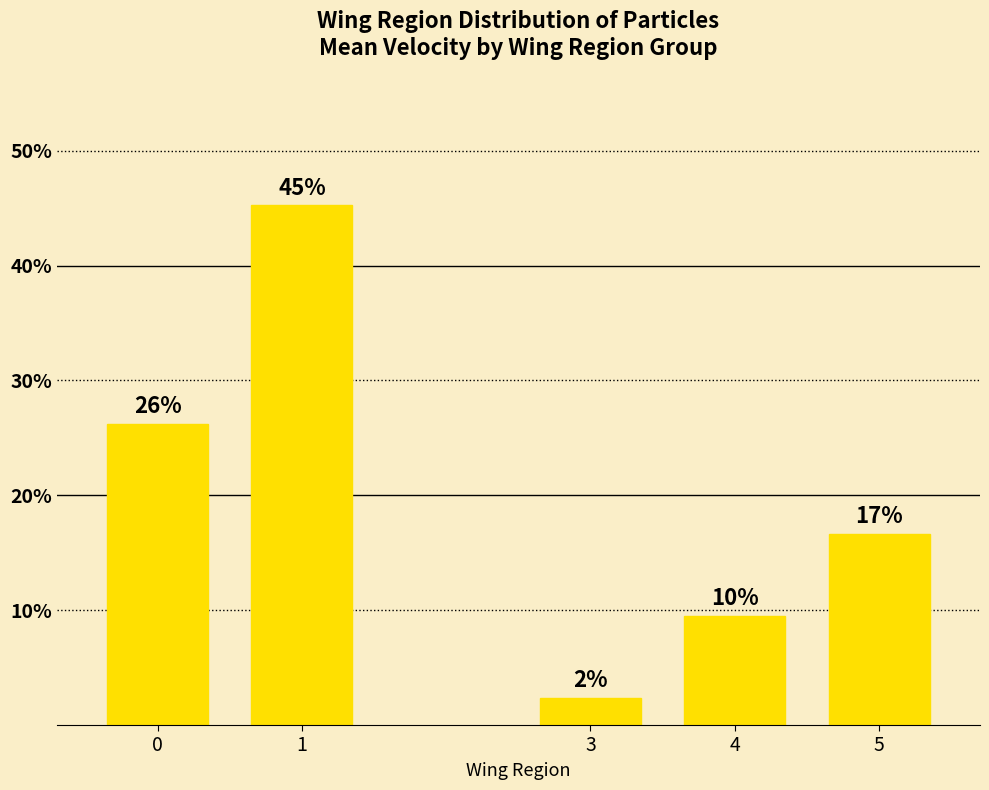

What is the value of the 1st bar from the left?

26.2